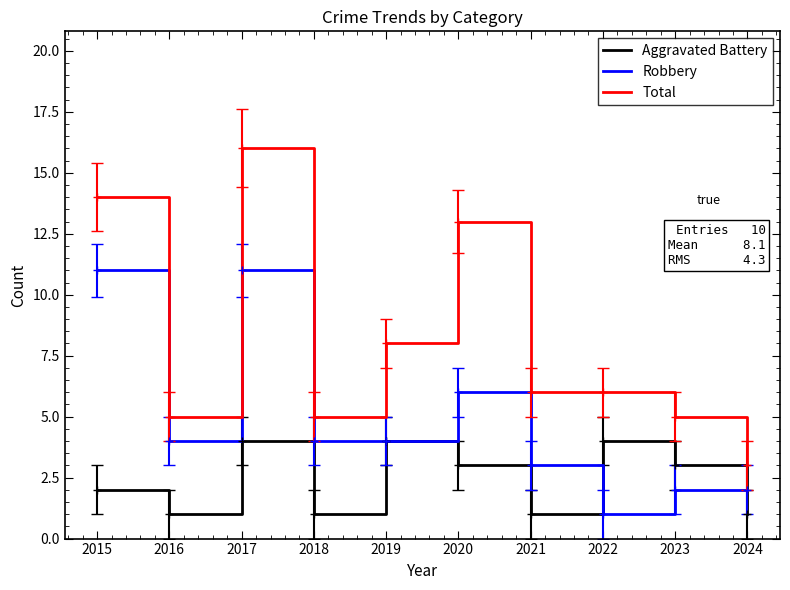

What is the approximate value of Total at 2017?

16